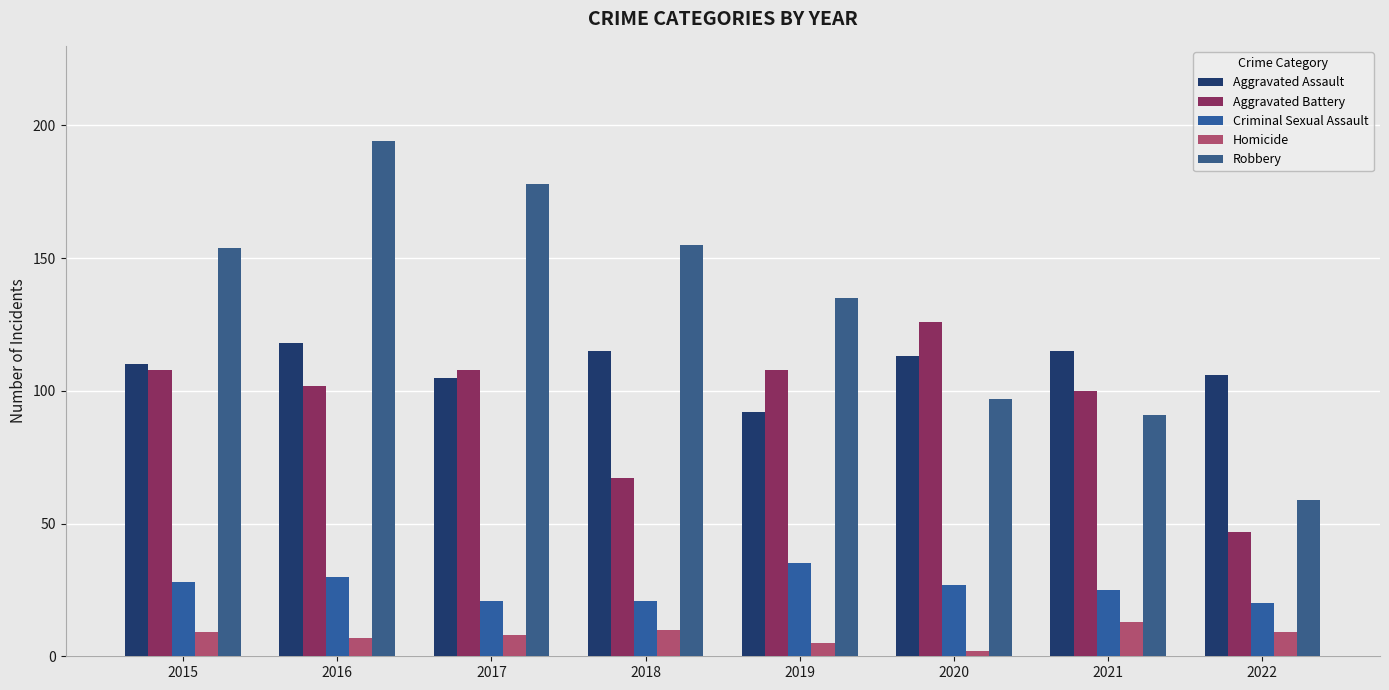

Is it true that Homicide equals 9 at 2022?

True